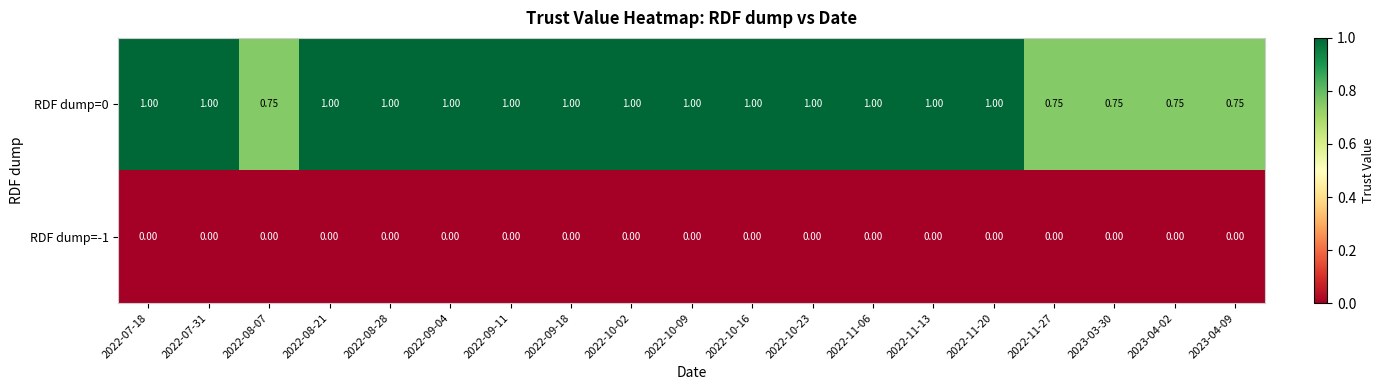

Is the value of RDF dump=-1 at 2023-03-30 greater than the value of RDF dump=0 at 2022-08-28?

No